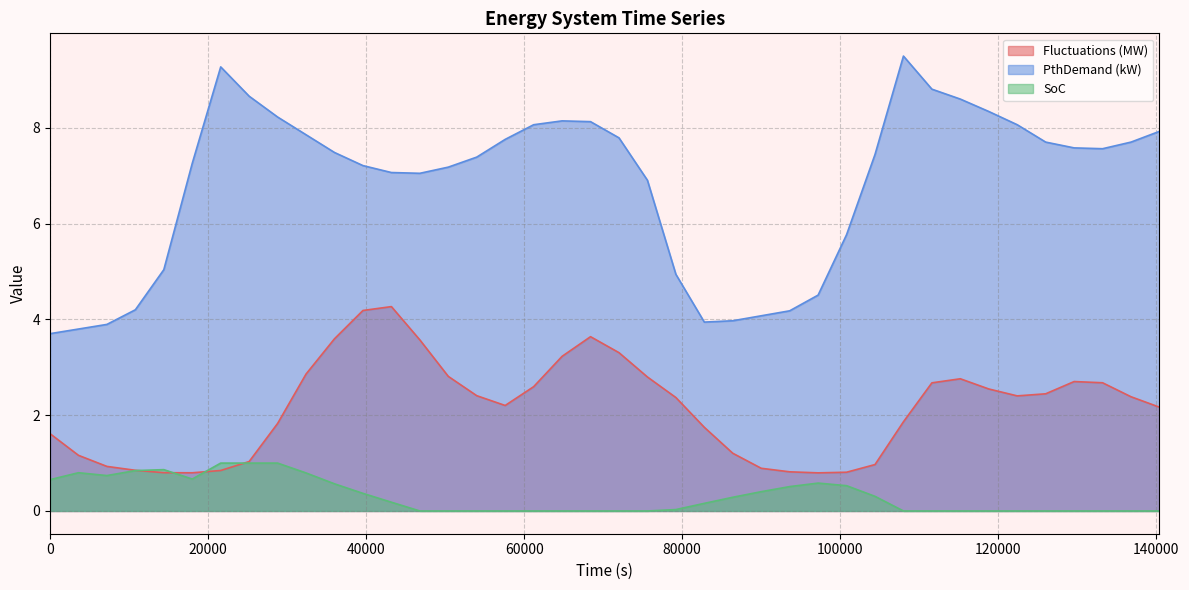

How many lines are shown in the chart?

3